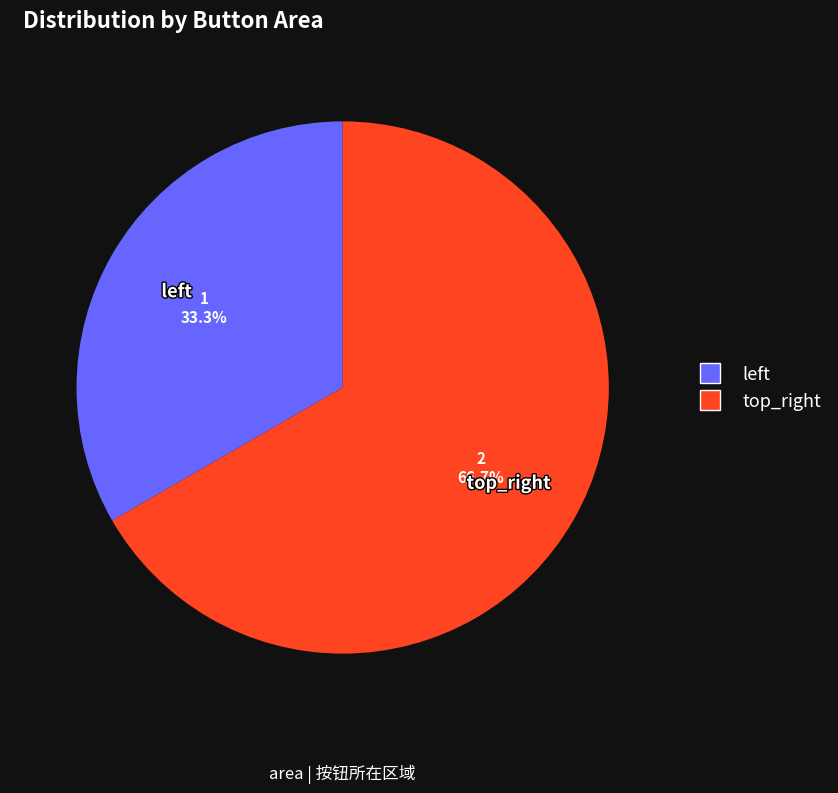

To the nearest percent, what is the average slice percentage?

50%